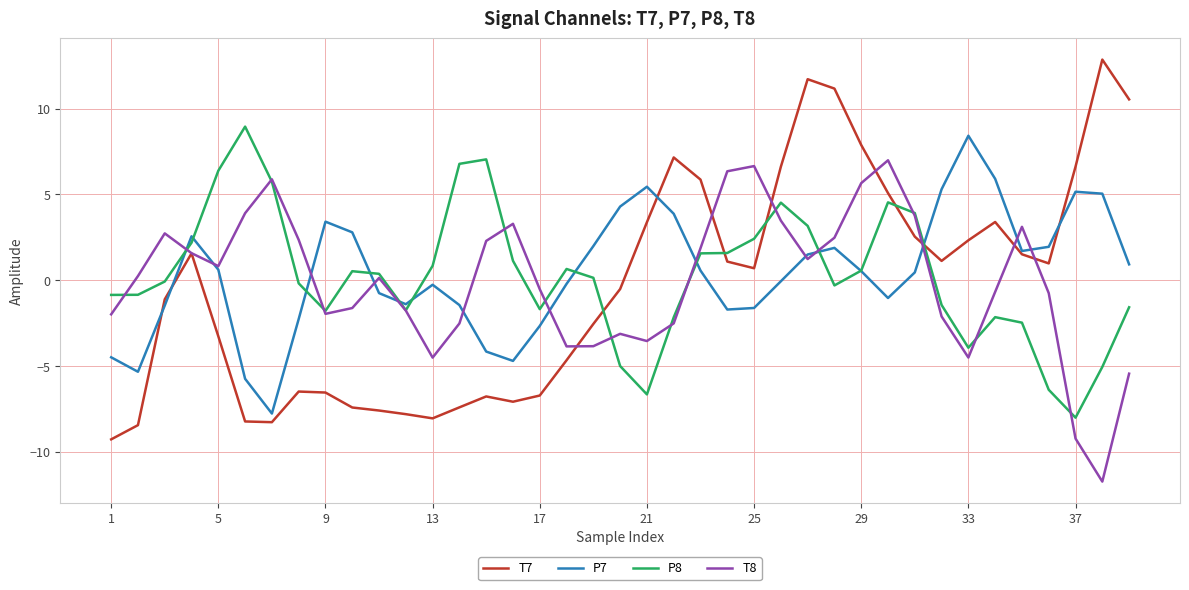

What is the maximum value shown in the chart?

12.9